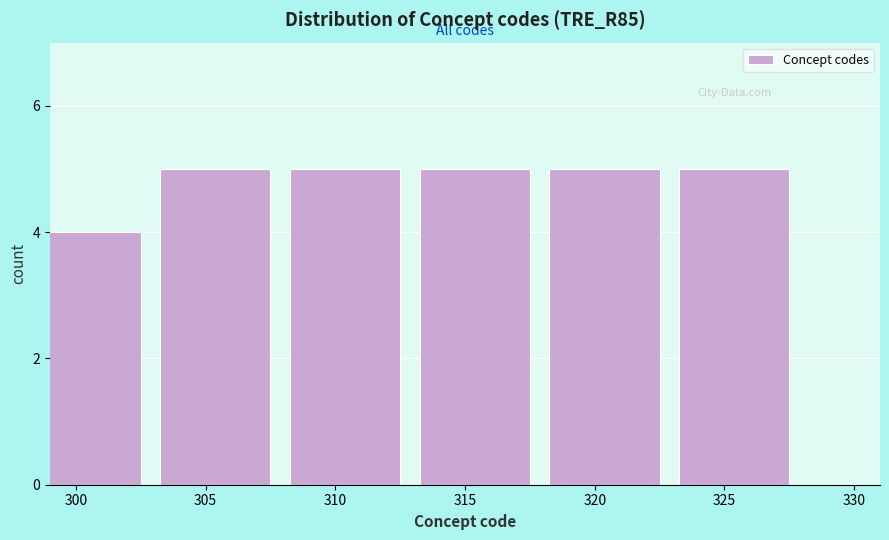

Reading right to left, extract all data points from this chart.

325=5	320=5	315=5	310=5	305=5	300=4